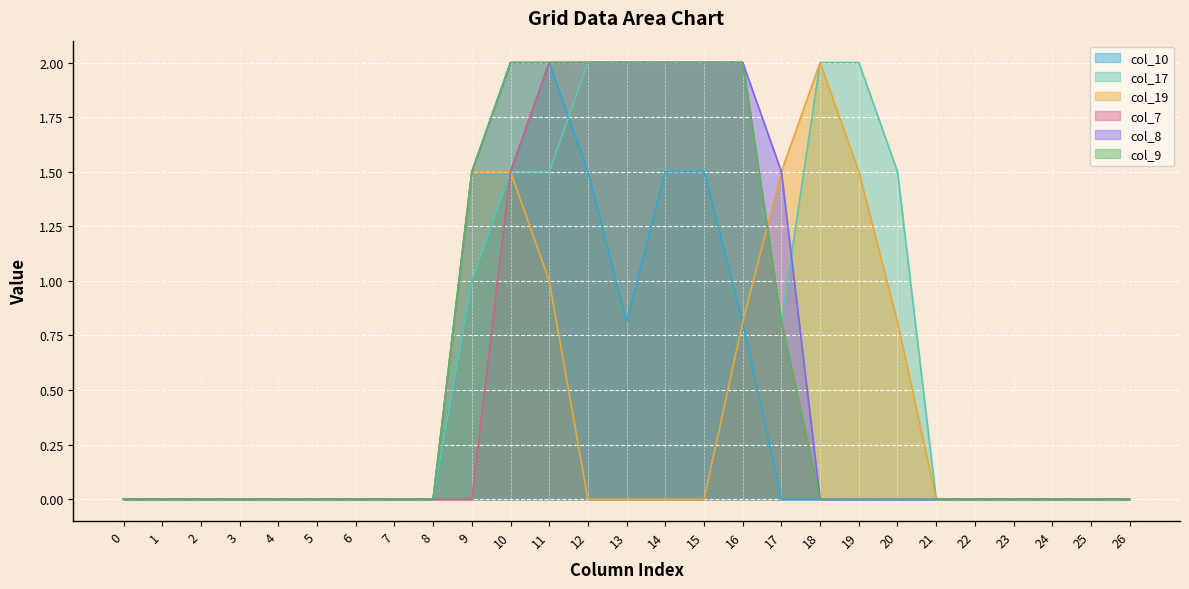

True or false: col_17 has a value of 2.9 at 16.

False